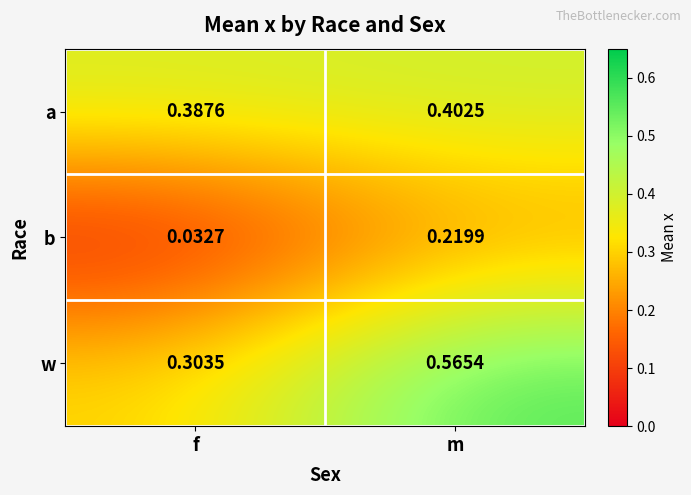

Where is w nearest to the value 0?

f